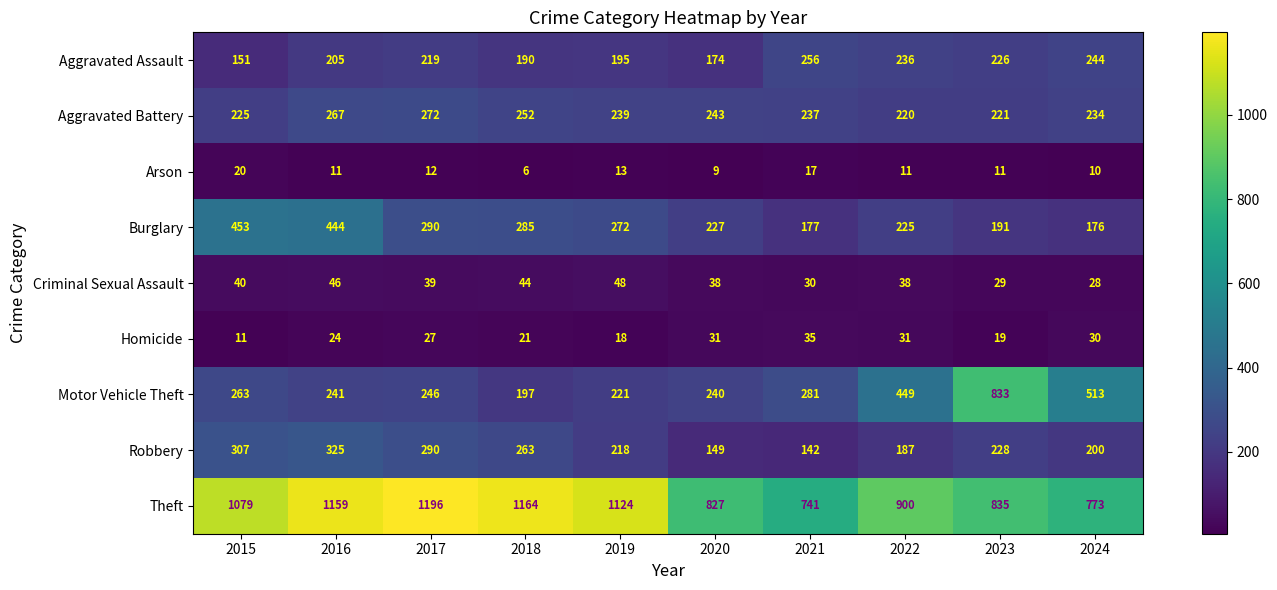

List the labels in order of Robbery value, largest first.

2016, 2015, 2017, 2018, 2023, 2019, 2024, 2022, 2020, 2021